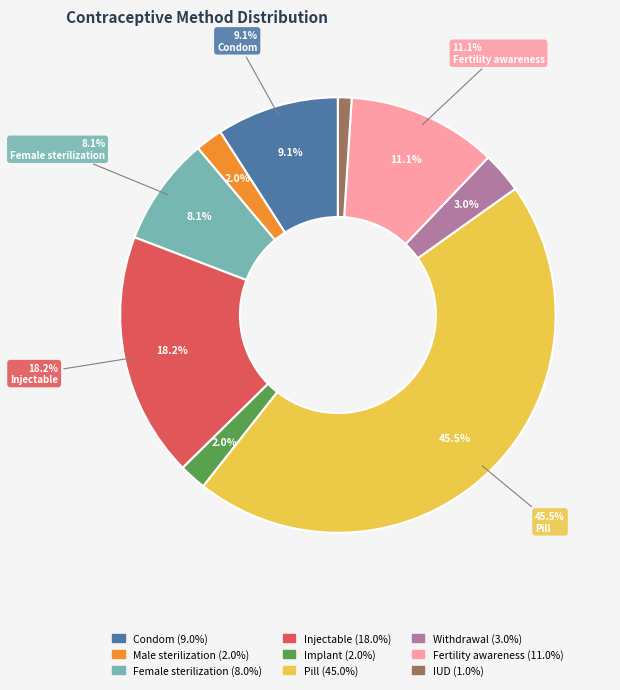

To the nearest percent, what portion does Male sterilization represent?

2%